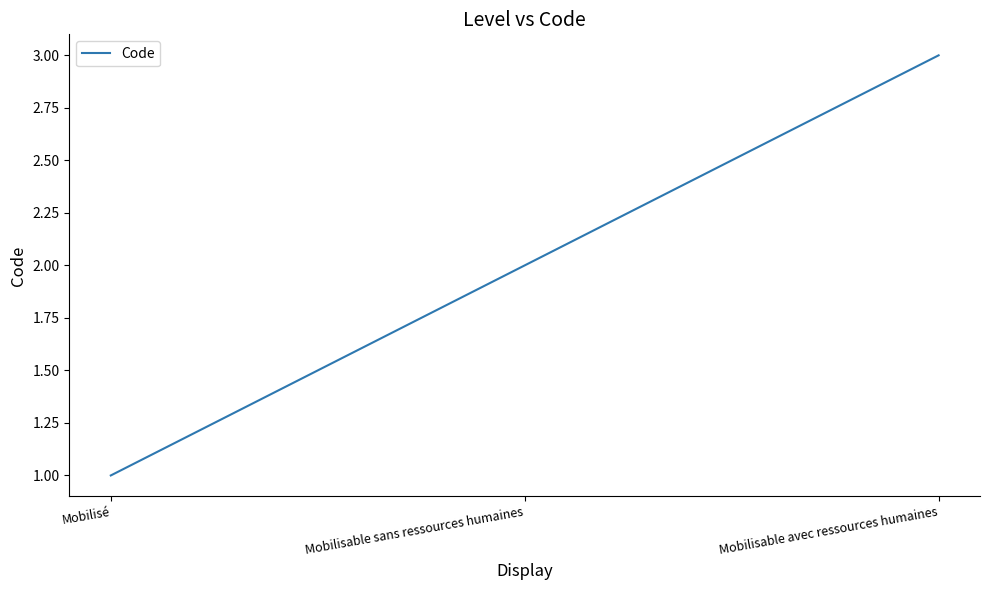

Reading left to right, transcribe all the data shown in this chart.

Mobilisé=1	Mobilisable sans ressources humaines=2	Mobilisable avec ressources humaines=3